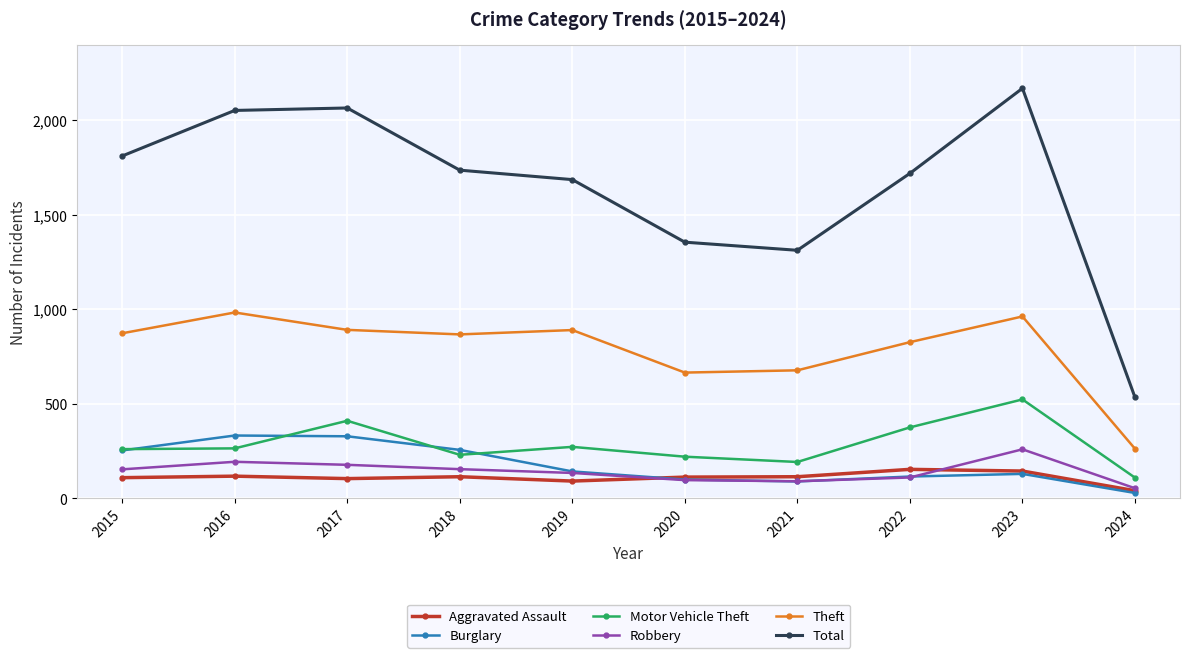

In Robbery, how many points are lower than both neighbors (excluding endpoints)?

1